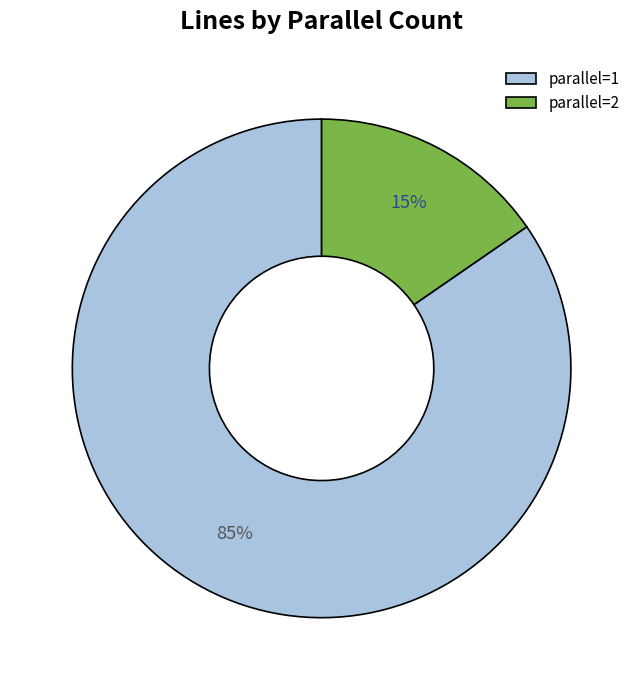

How many slices are in this pie chart?

2